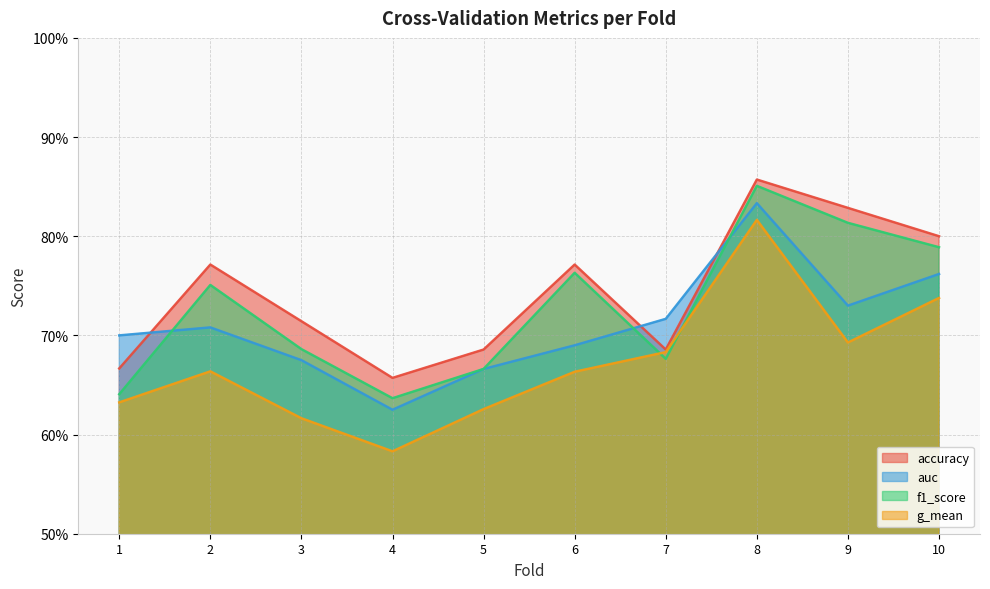

Which series changed the most between 4 and 6?

f1_score